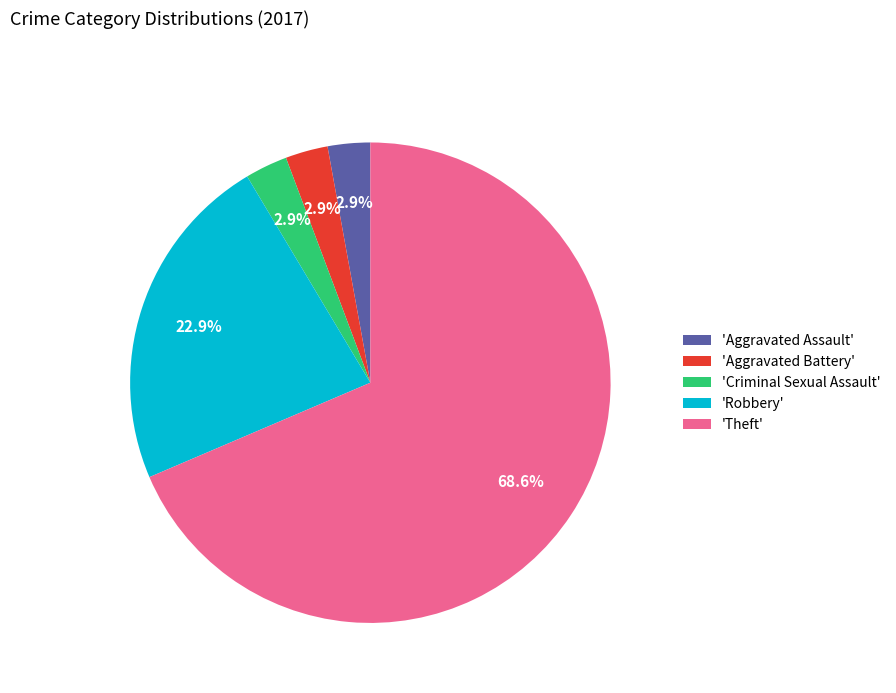

Combined, do 'Aggravated Assault' and 'Robbery' account for over 50%?

No